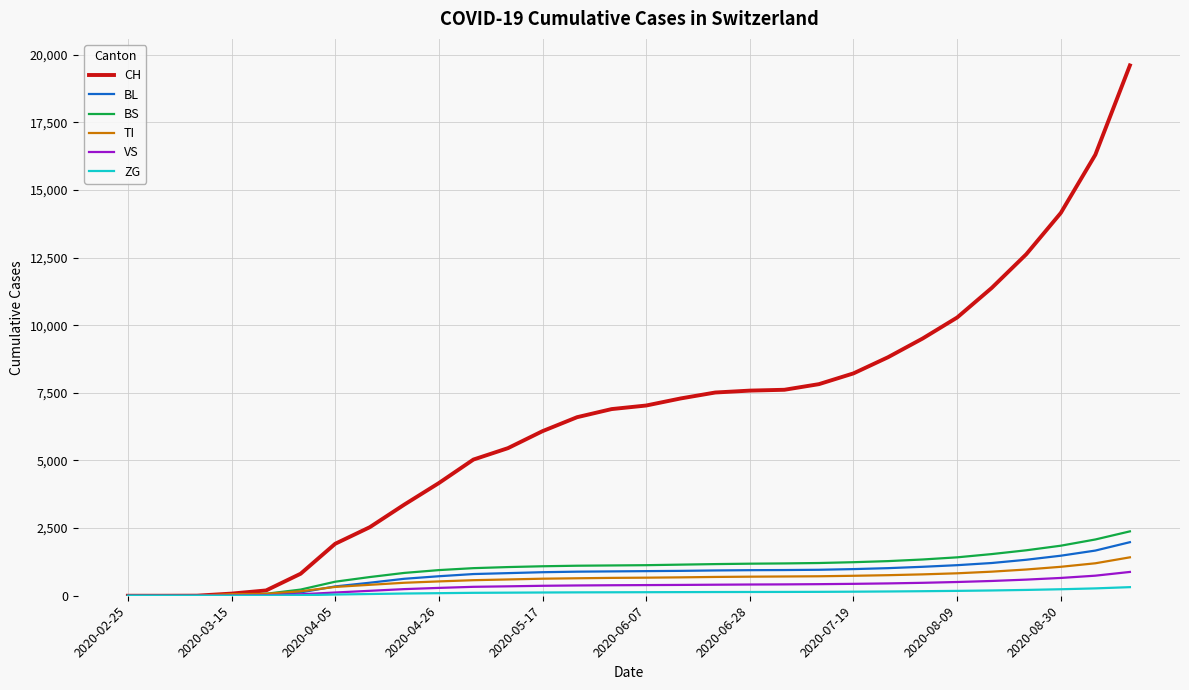

Which series has the widest spread of values?

CH